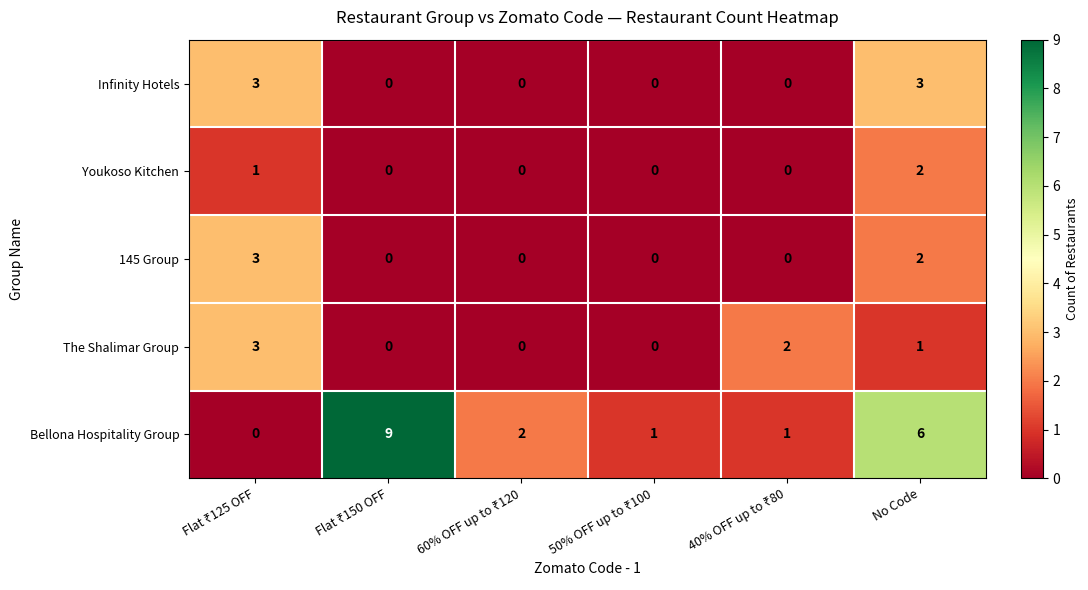

Which series has the largest range (max minus min)?

Bellona Hospitality Group